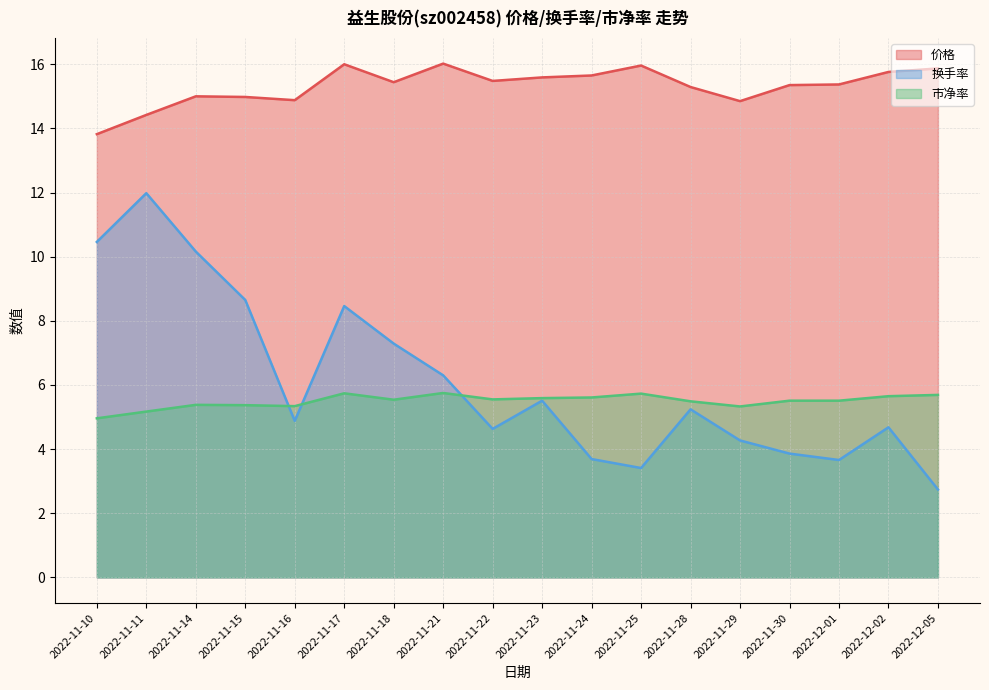

True or false: 价格 has a value of 19.2 at 2022-11-10.

False